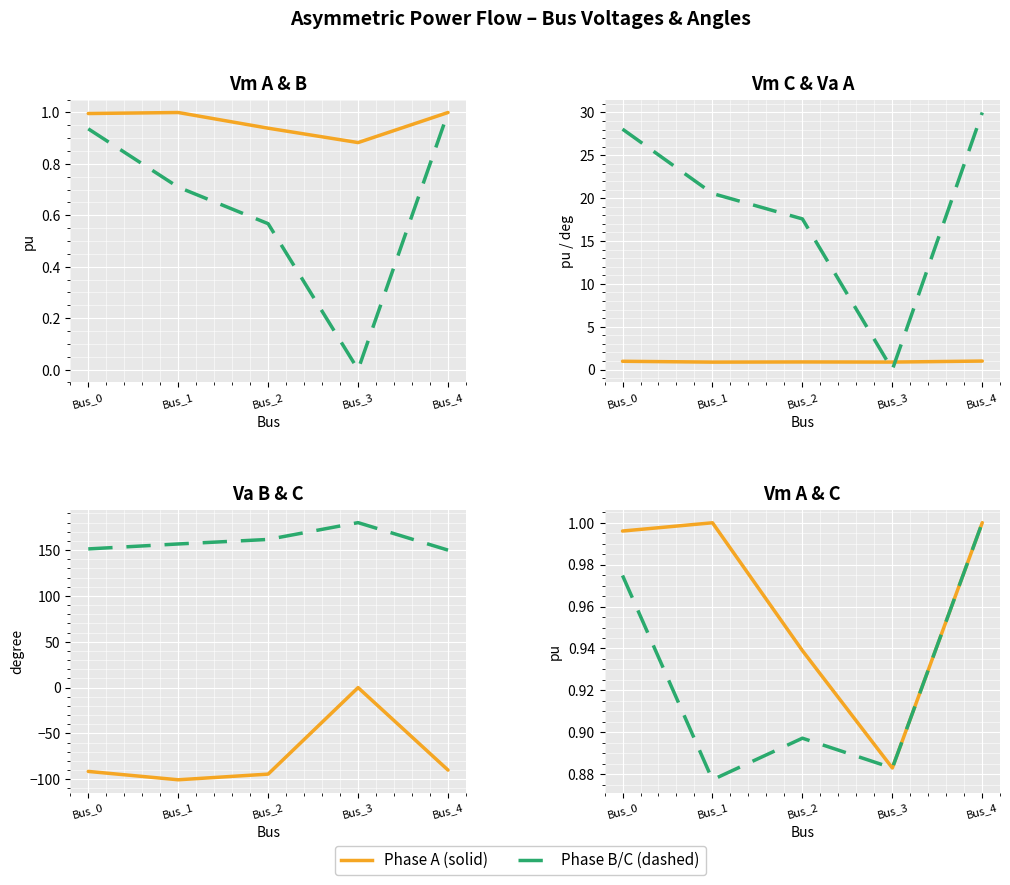

The value of pf_vm_b_pu at Bus_4 is 1.0. True or false?

True